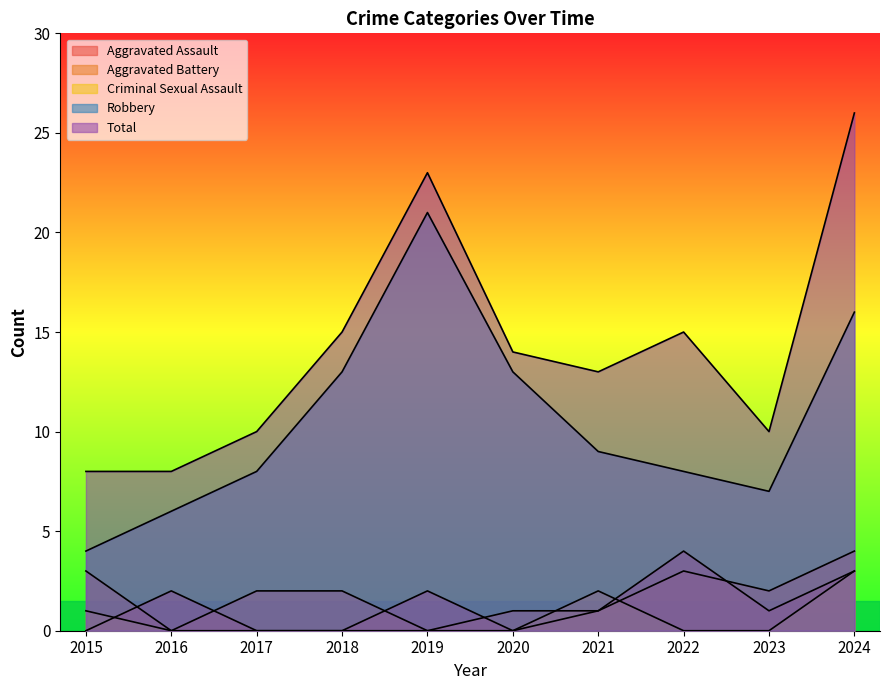

How many lines are shown in the chart?

5